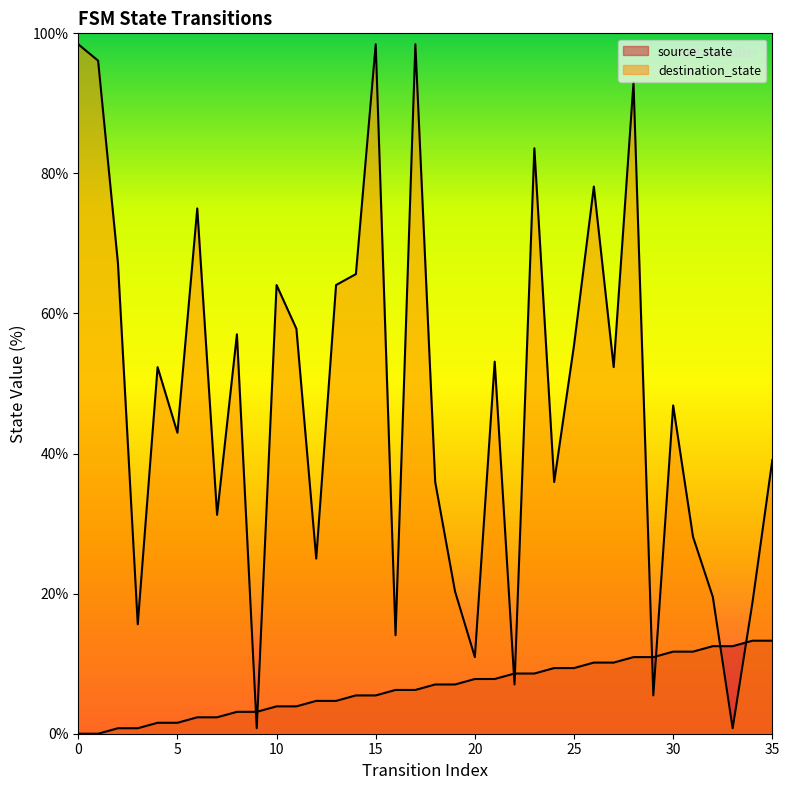

At which label does source_state first exceed 7?

18